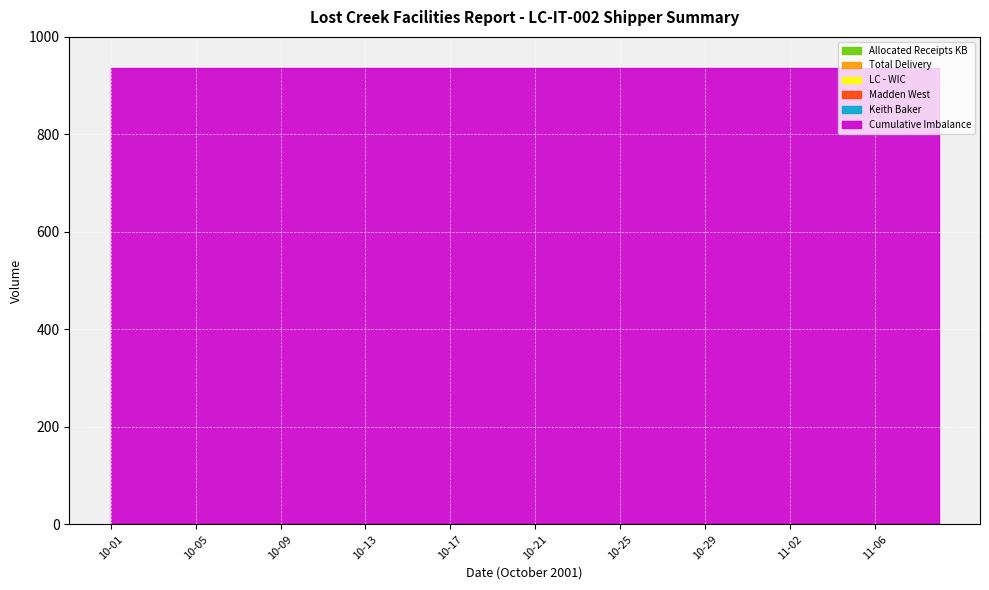

At which category is the sum across all series the highest?

10-01